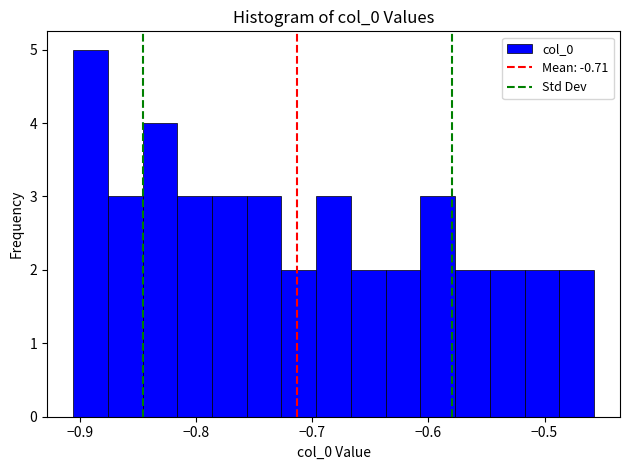

Read against the x-axis, roughly where is the centre of the tallest bar?

-0.89